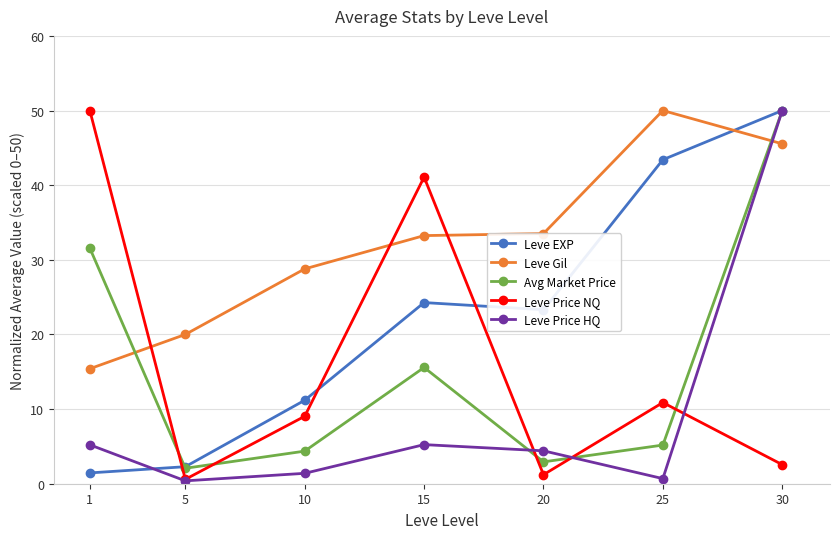

At 15, list the series in order from largest to smallest.

Leve Price NQ, Leve Gil, Leve EXP, Avg Market Price, Leve Price HQ